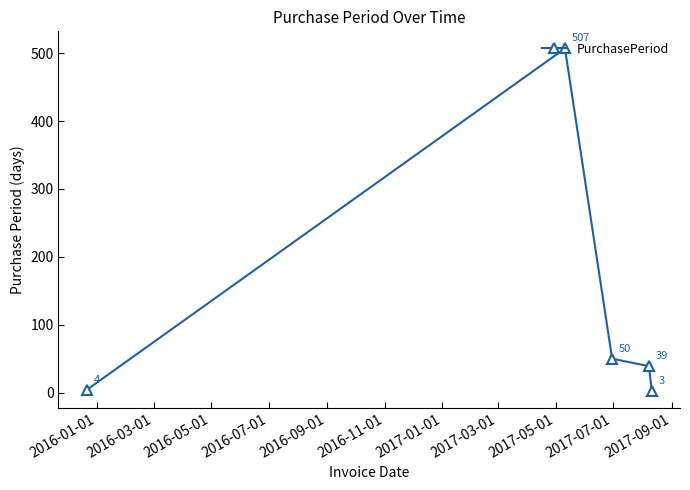

What is the greatest value displayed?

507